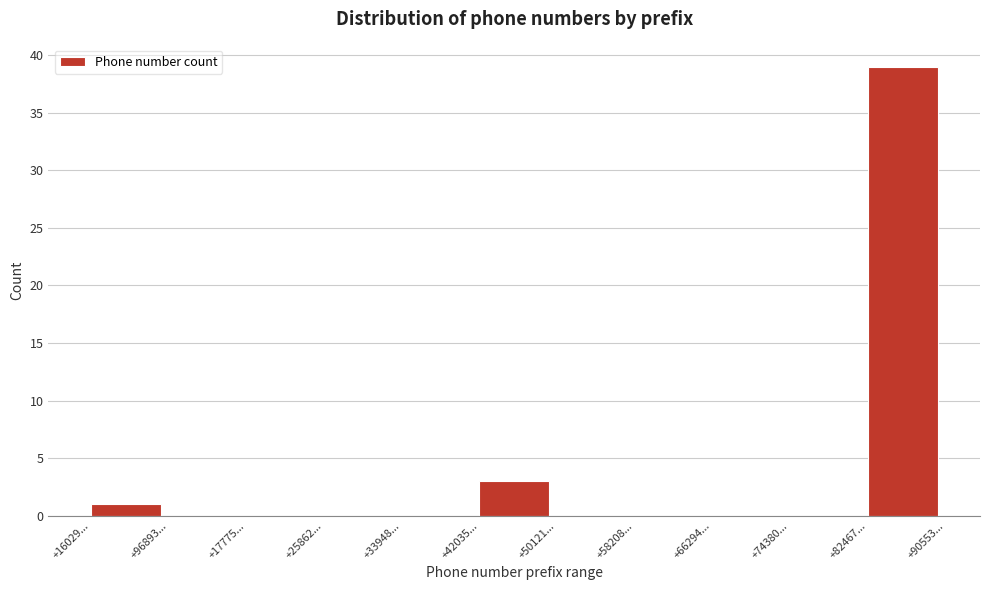

Reading right to left, list all the values displayed in this chart.

+82467...=39	+74380...=0	+66294...=0	+58208...=0	+50121...=0	+42035...=3	+33948...=0	+25862...=0	+17775...=0	+96893...=0	+16029...=1